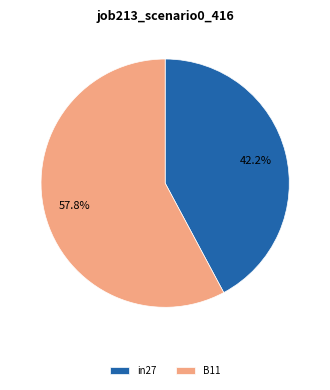

The in27 slice represents 32% of the pie. True or false?

False